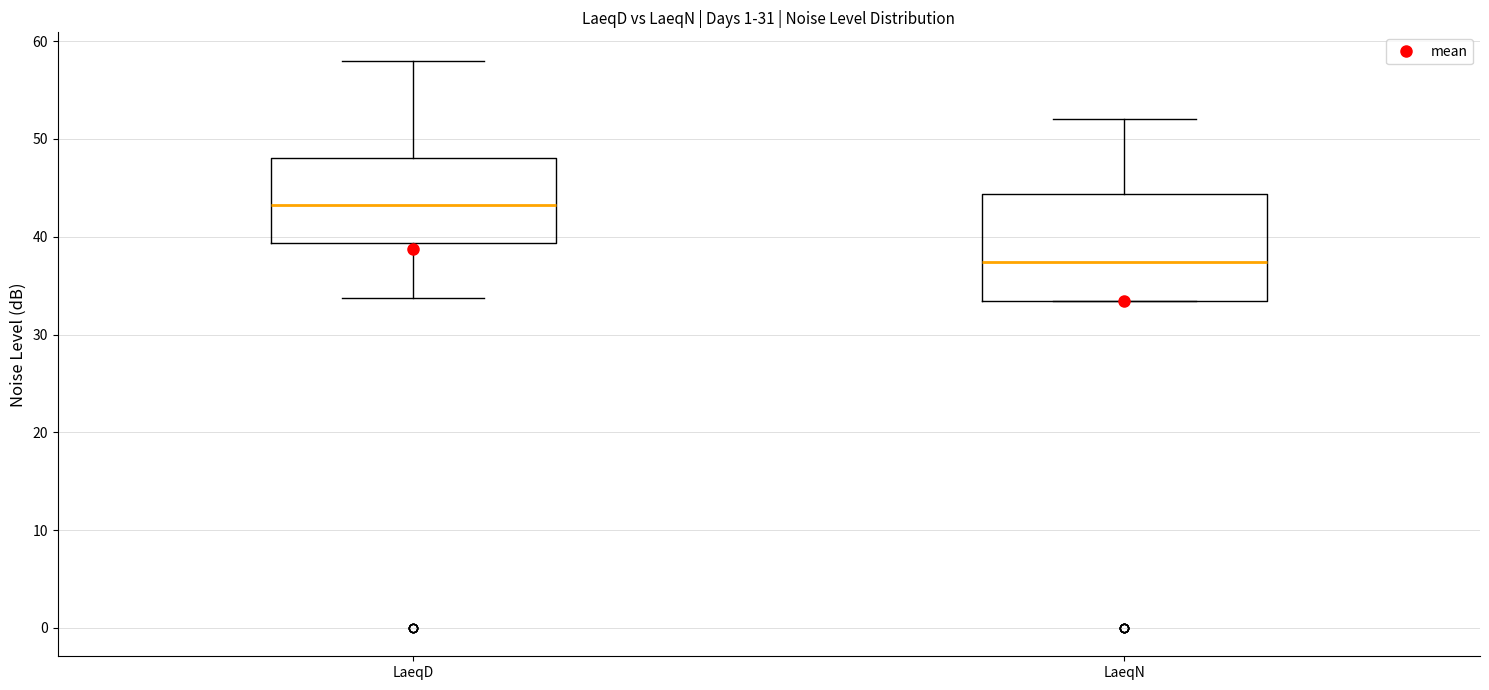

Reading left to right, read every box against the y-axis: the position of its median line, the range the box covers, and the ends of its whiskers. The values are not printed on the chart, so give them approximately, as read against the axis.

LaeqD: median 43, box 39 to 48, whiskers 34 to 58
LaeqN: median 37, box 33 to 44, whiskers 33 to 52